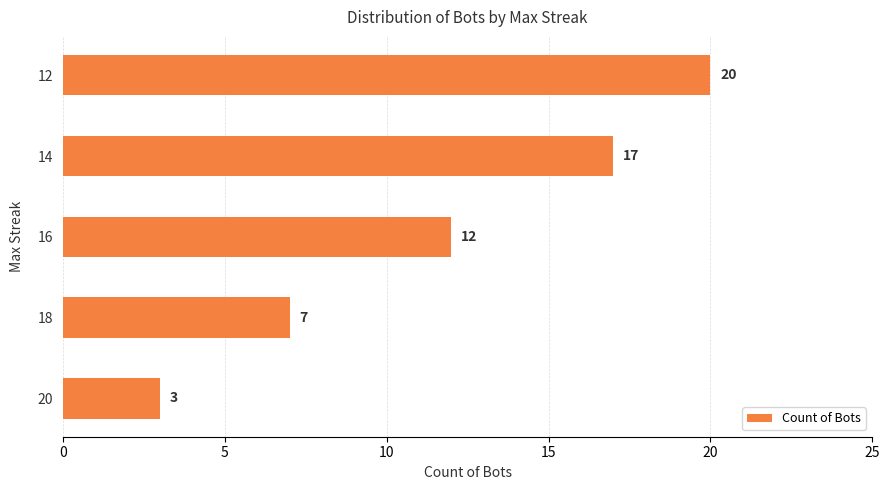

Count the number of data series in this chart.

1